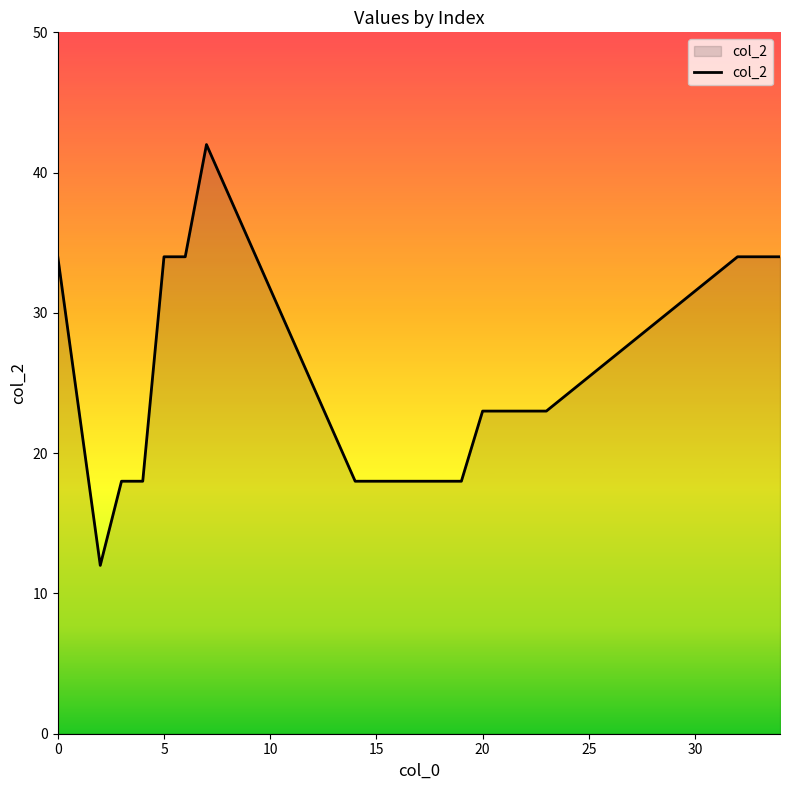

What is the greatest value displayed?

42